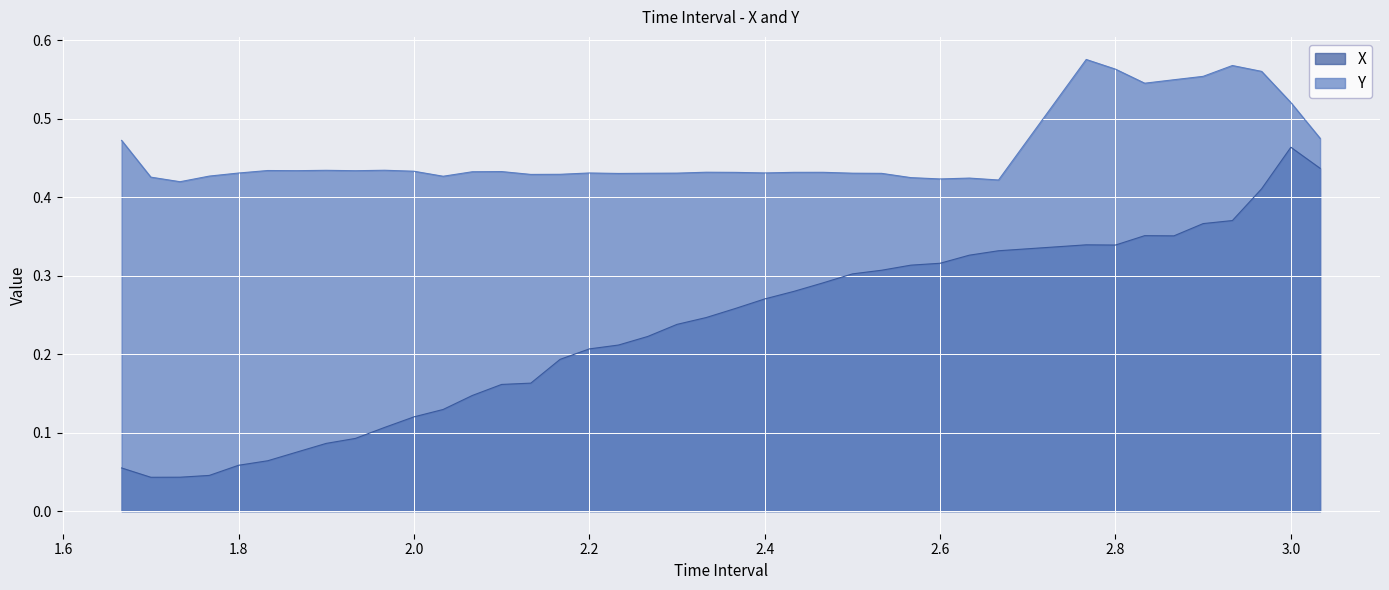

Which series has the largest range (max minus min)?

X